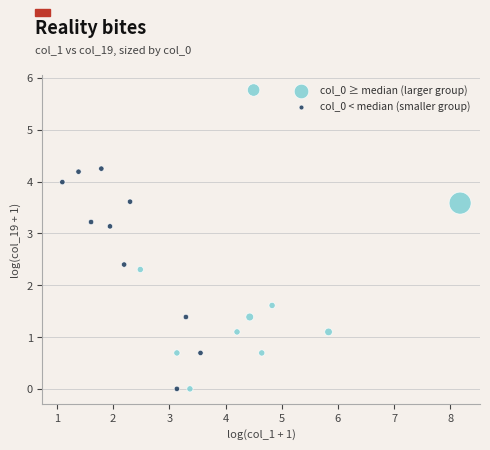

Which series has the largest Y range (max minus min)?

col_0 ≥ median (larger group)